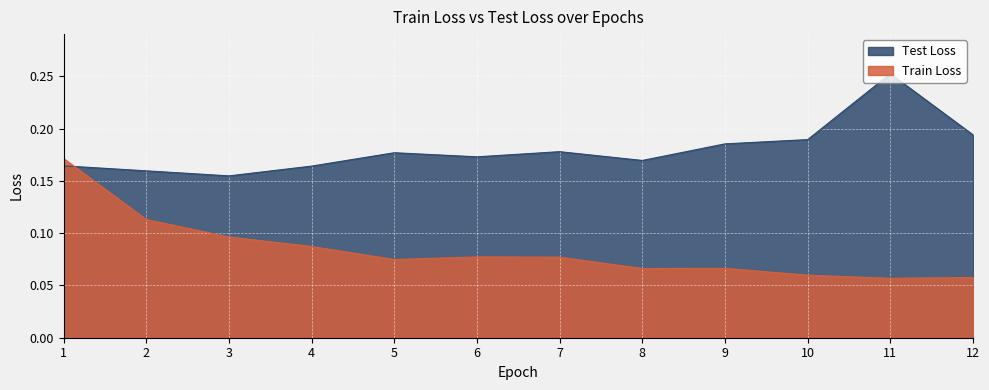

What is the difference between the highest and lowest values at 10?

0.1